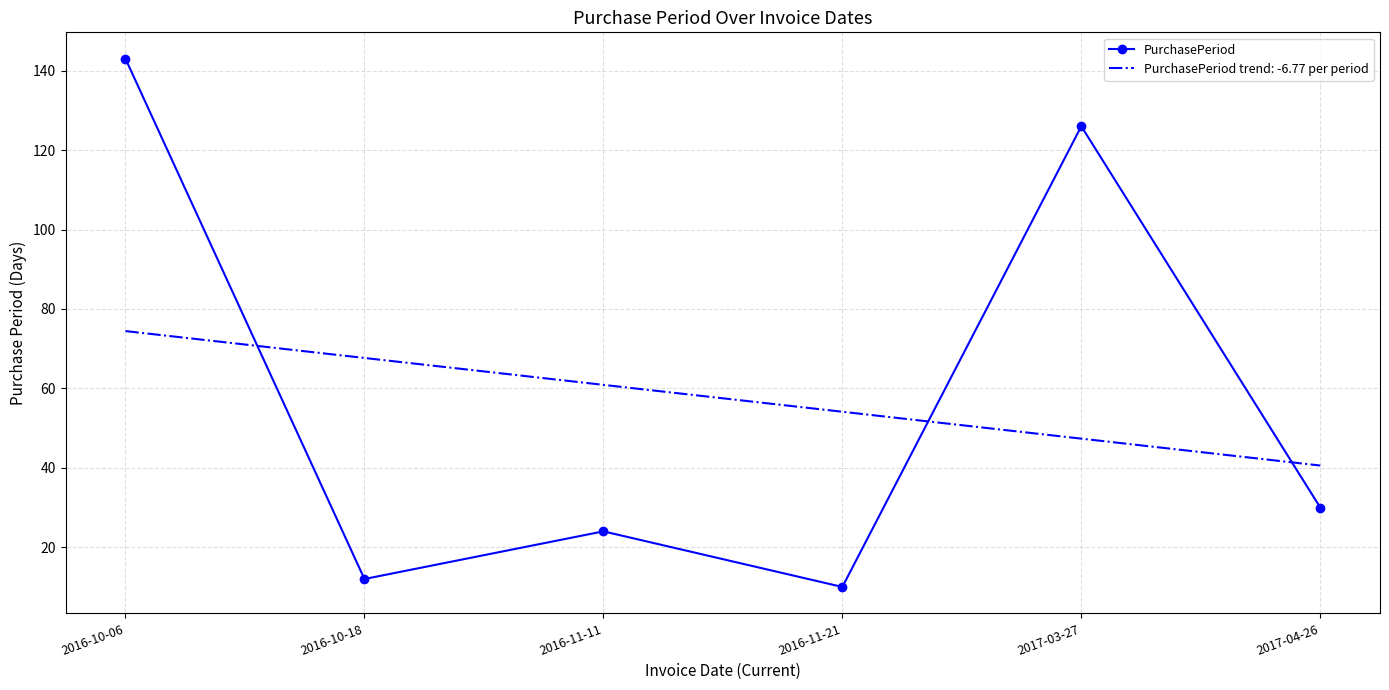

What is the difference between the highest and lowest values at 2016-10-06?

68.6